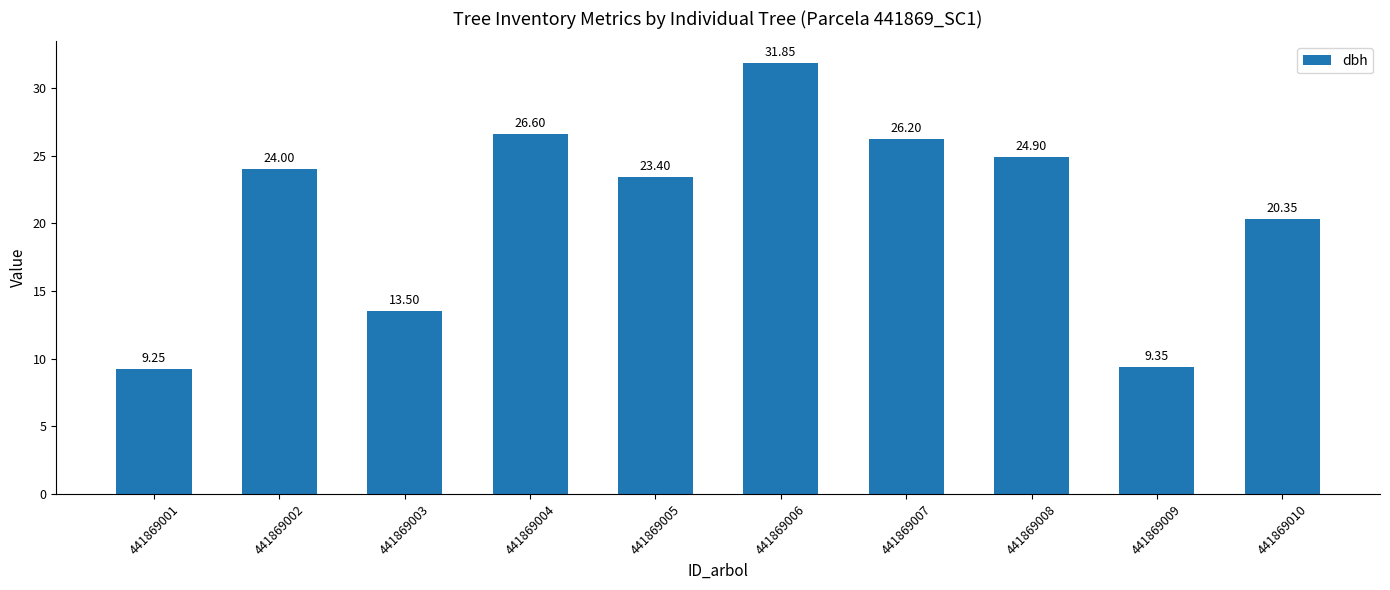

Which category has the highest value across all series?

441869006